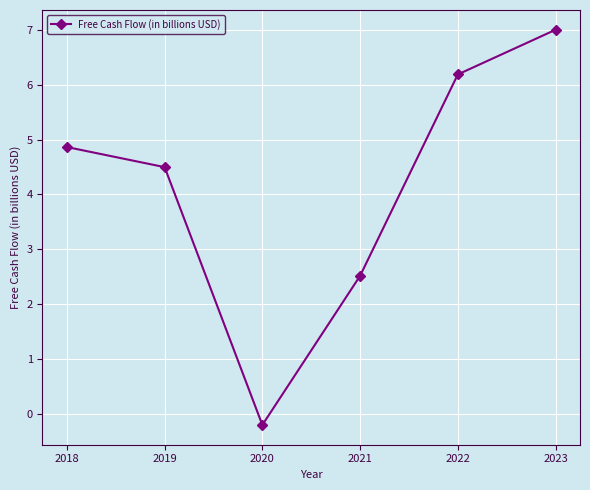

How many values are above zero?

5